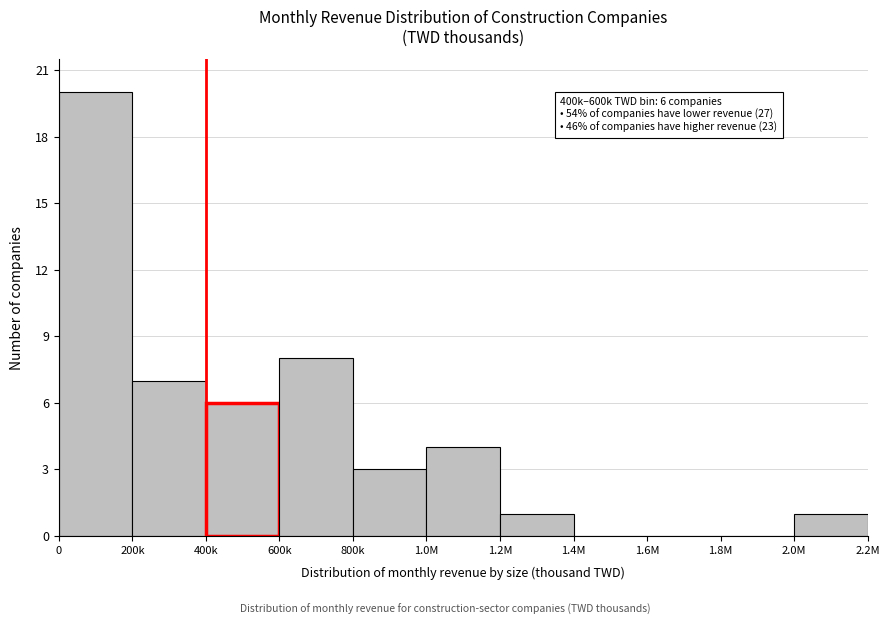

Reading left to right, transcribe all the data shown in this chart.

0=20	200k=7	400k=6	600k=8	800k=3	1.0M=4	1.2M=1	1.4M=0	1.6M=0	1.8M=0	2.0M=1